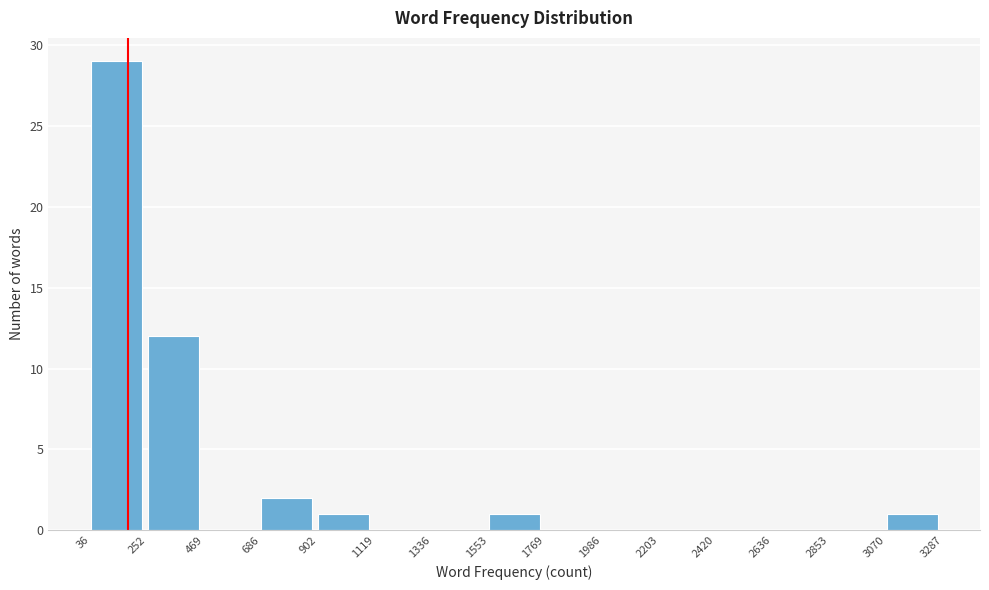

Reading left to right, transcribe this chart: for each bar, give the range it covers on the x-axis and its height. The values are not printed on the chart, so give them approximately, as read against the axis.

36 to 252: 29
252 to 469: 12
469 to 686: 0
686 to 902: 2
902 to 1119: 1
1119 to 1336: 0
1336 to 1553: 0
1553 to 1769: 1
1769 to 1986: 0
1986 to 2203: 0
2203 to 2420: 0
2420 to 2636: 0
2636 to 2853: 0
2853 to 3070: 0
3070 to 3287: 1